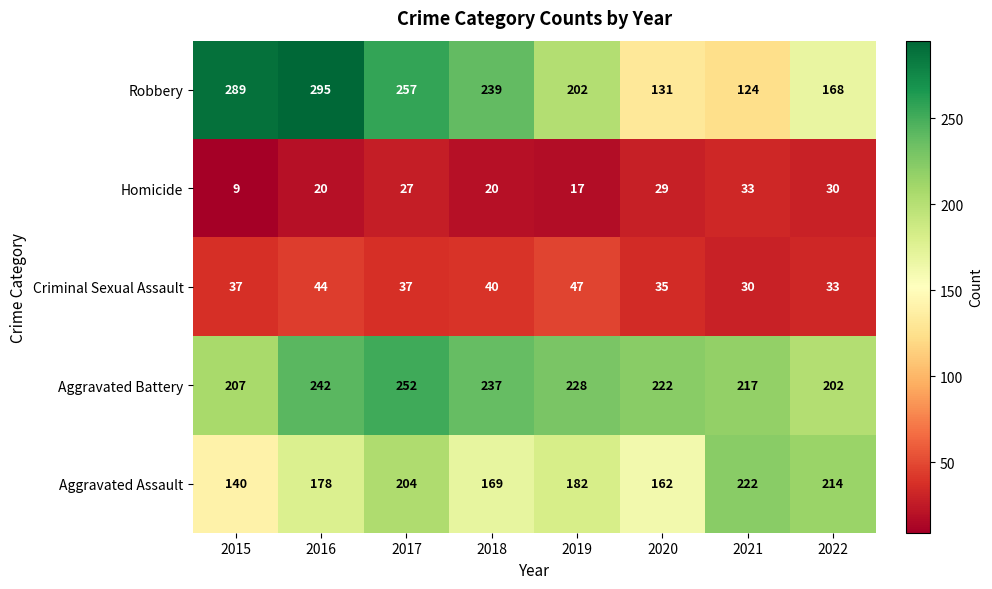

Where is Robbery nearest to the value 209?

2019